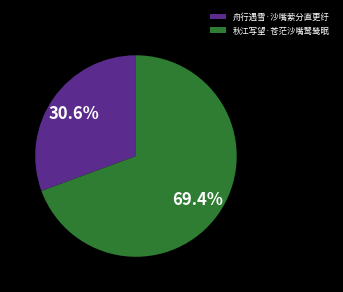

To the nearest percent, what is the combined percentage of 舟行遇雪·沙嘴萦分直更纡 and 秋江写望·苍茫沙嘴鹭鸶眠?

100%